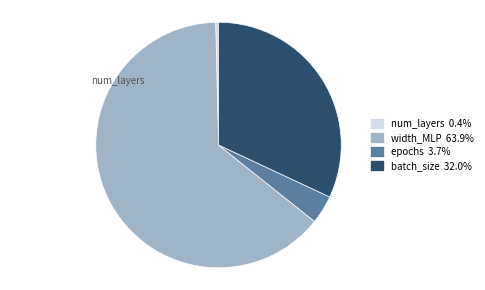

How many segments does this pie chart have?

4